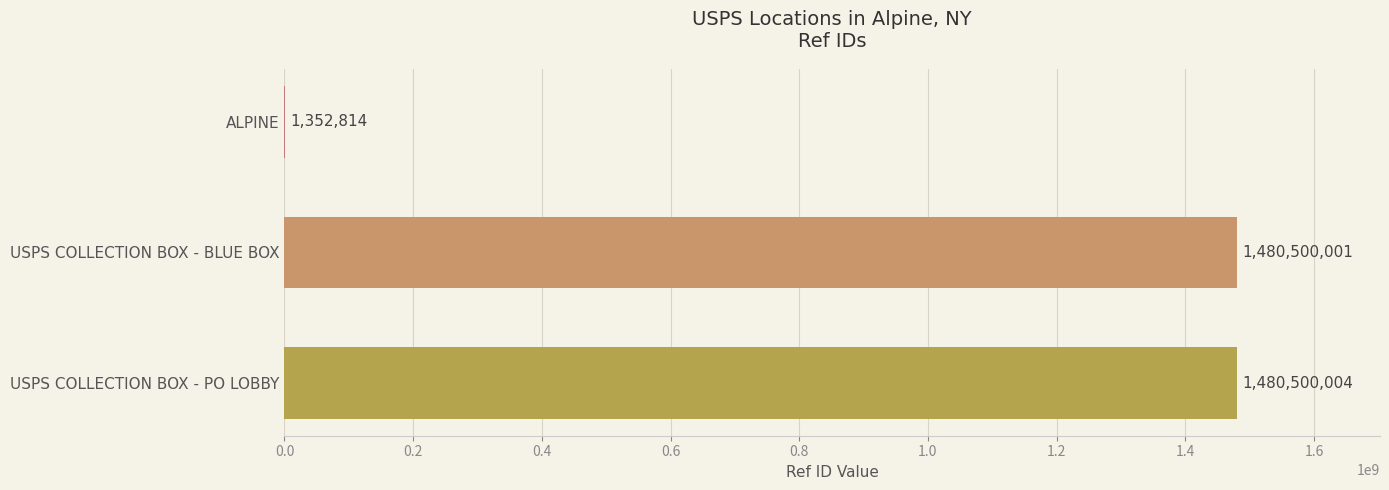

Approximately how many times larger is the value at USPS COLLECTION BOX - BLUE BOX compared to USPS COLLECTION BOX - PO LOBBY?

1.0